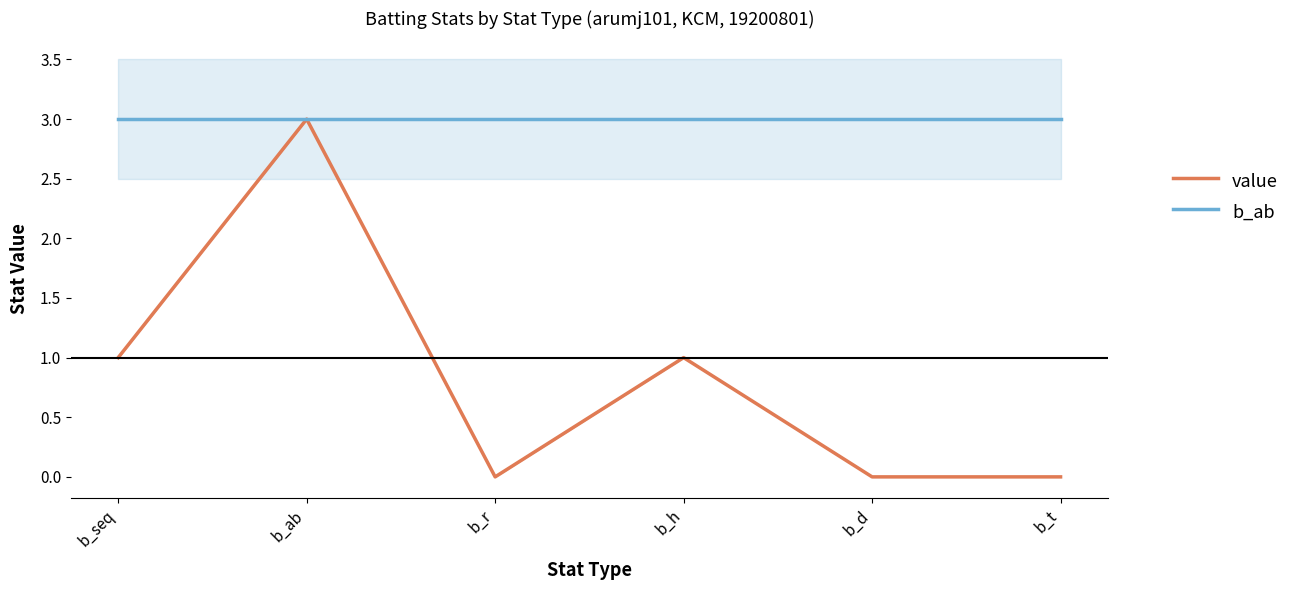

Is it true that b_ab equals 4 at b_h?

False